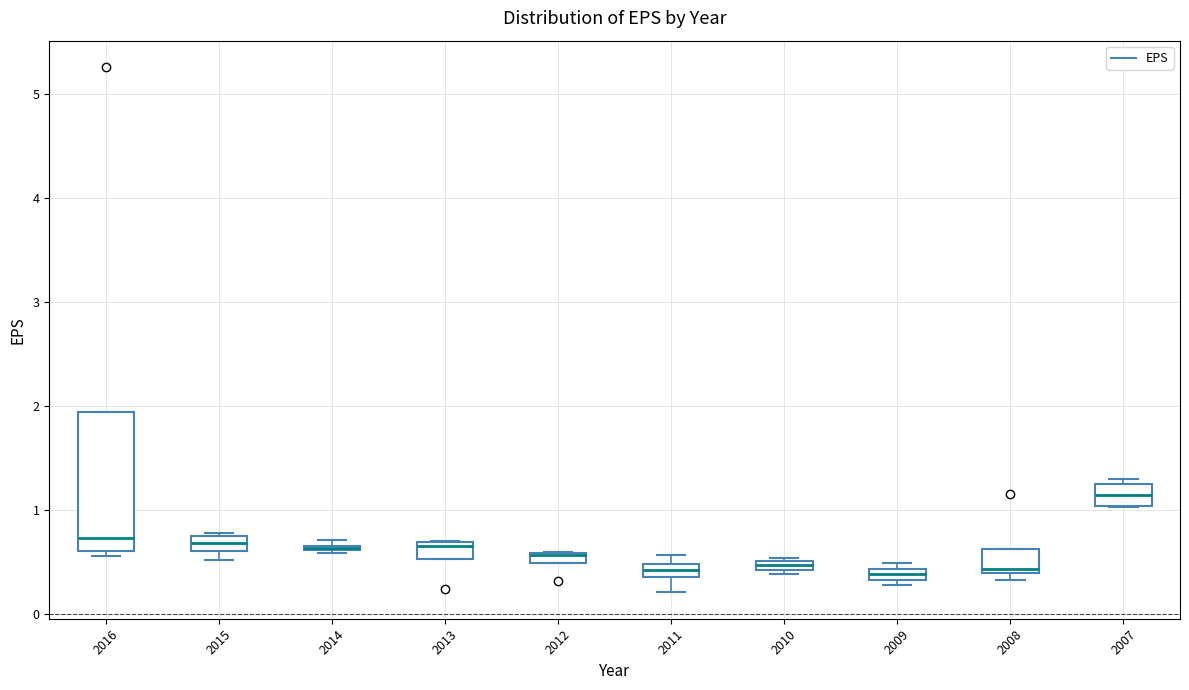

Where does the lower whisker of the box at x = 2011 end on the y-axis? The values are not printed on the chart, so give them approximately, as read against the axis.

0.2